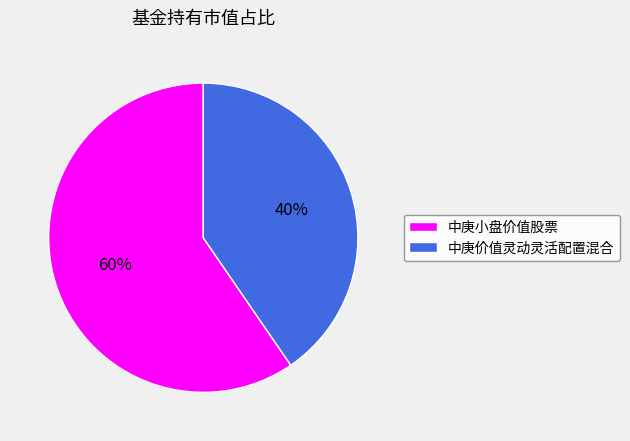

Which slice is the smallest?

中庚价值灵动灵活配置混合